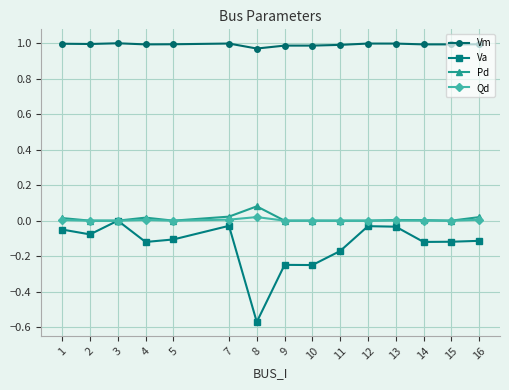

Which series changed the most between 9 and 12?

Va